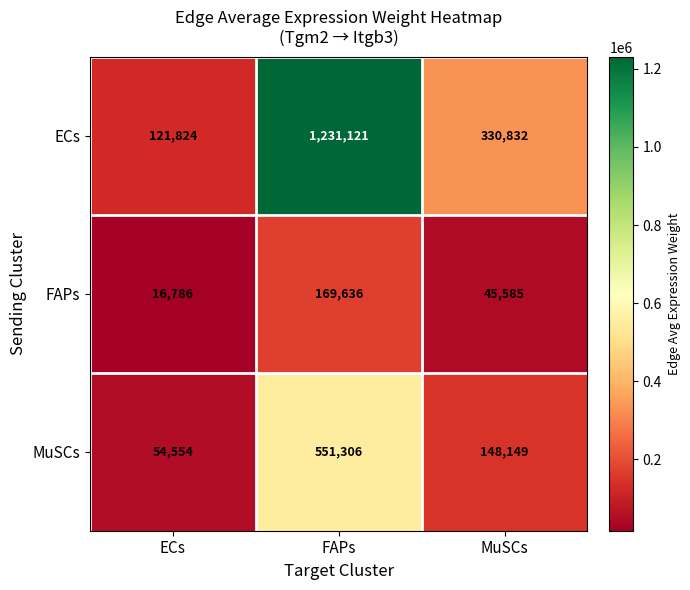

What is the smallest value displayed?

16786